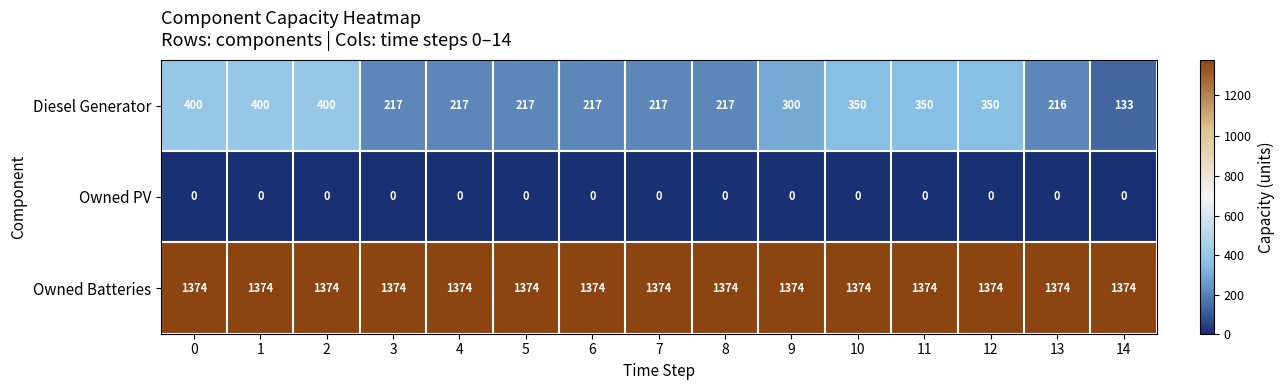

The Diesel Generator series shows 400 at 1. True or false?

True